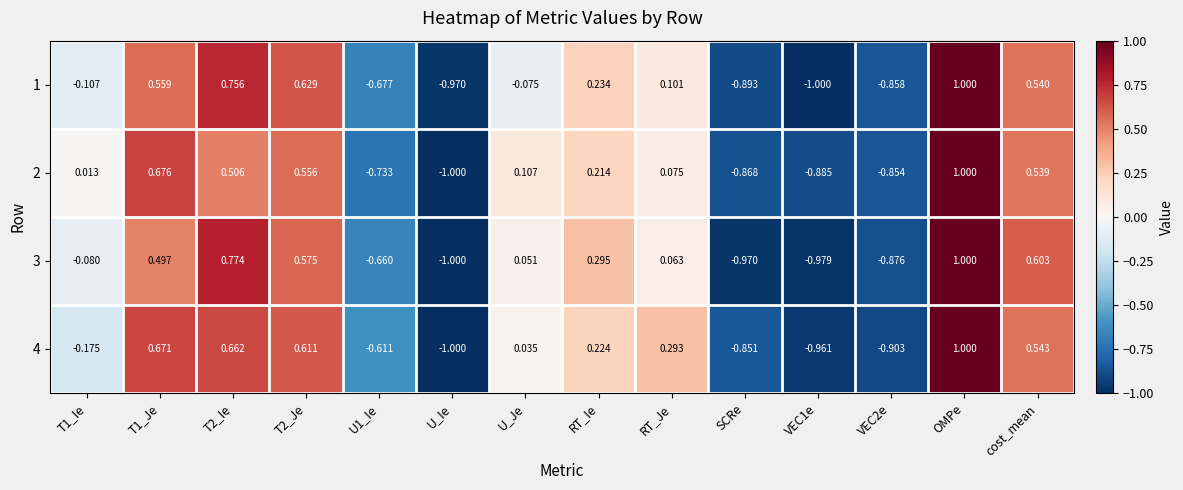

List the series in order of their overall mean, lowest first.

1, 3, 2, 4